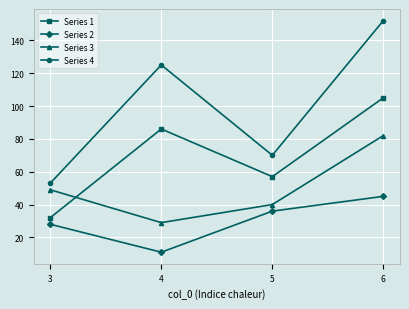

List the labels in order of Series 1 value, largest first.

6, 4, 5, 3